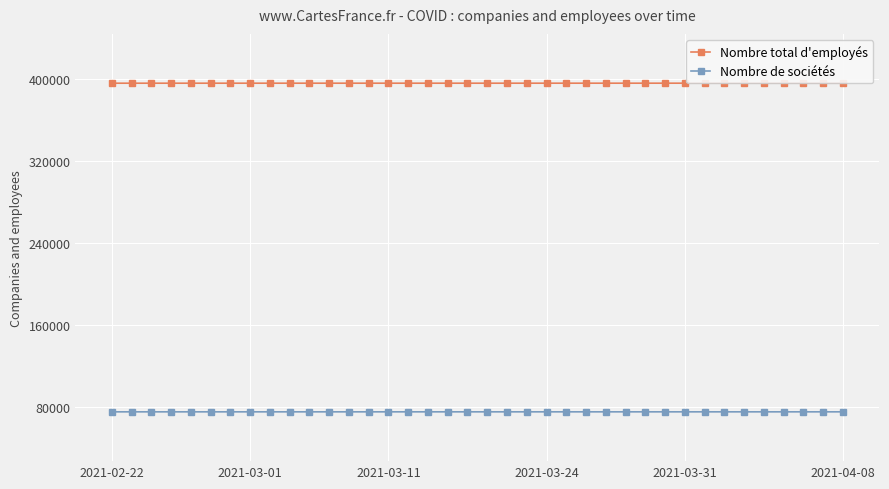

Is it true that Nombre total d'employés equals 264118 at 25?

False